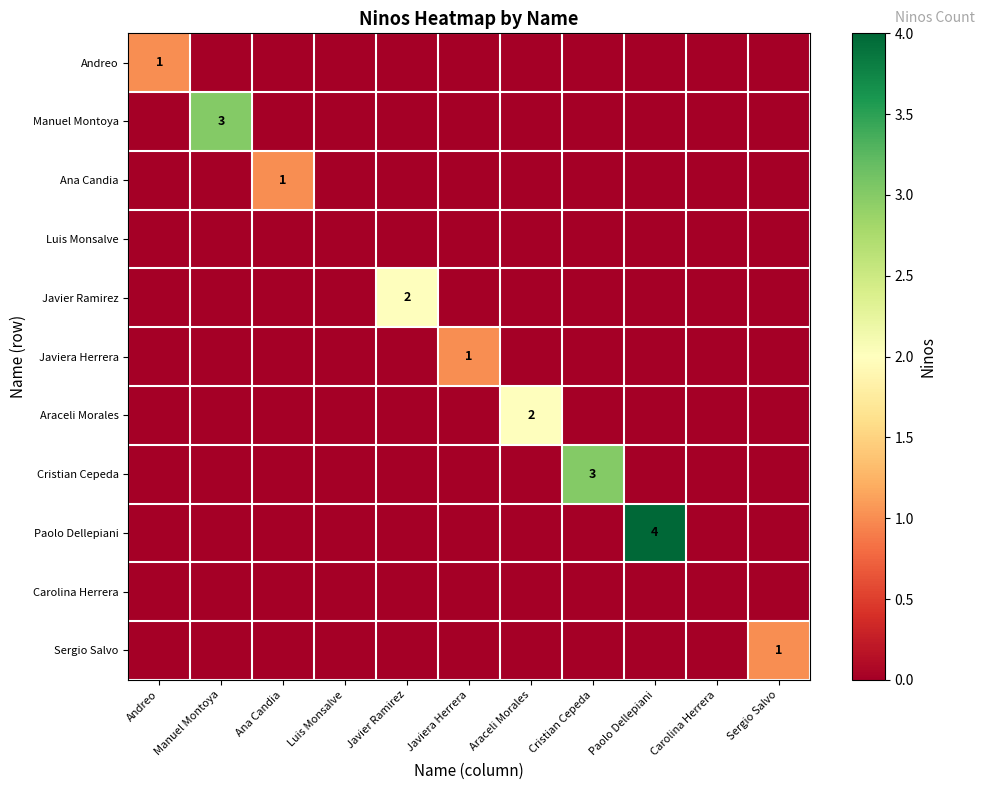

The Javier Ramirez series shows 2 at Javier Ramirez. True or false?

True